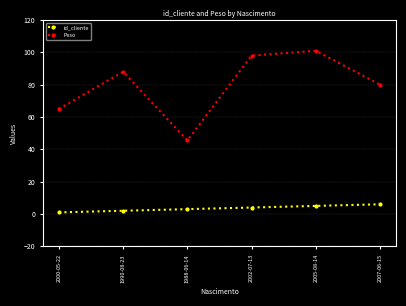

What is the sum of the id_cliente values at 2005-08-14 and 2000-05-22?

6.0